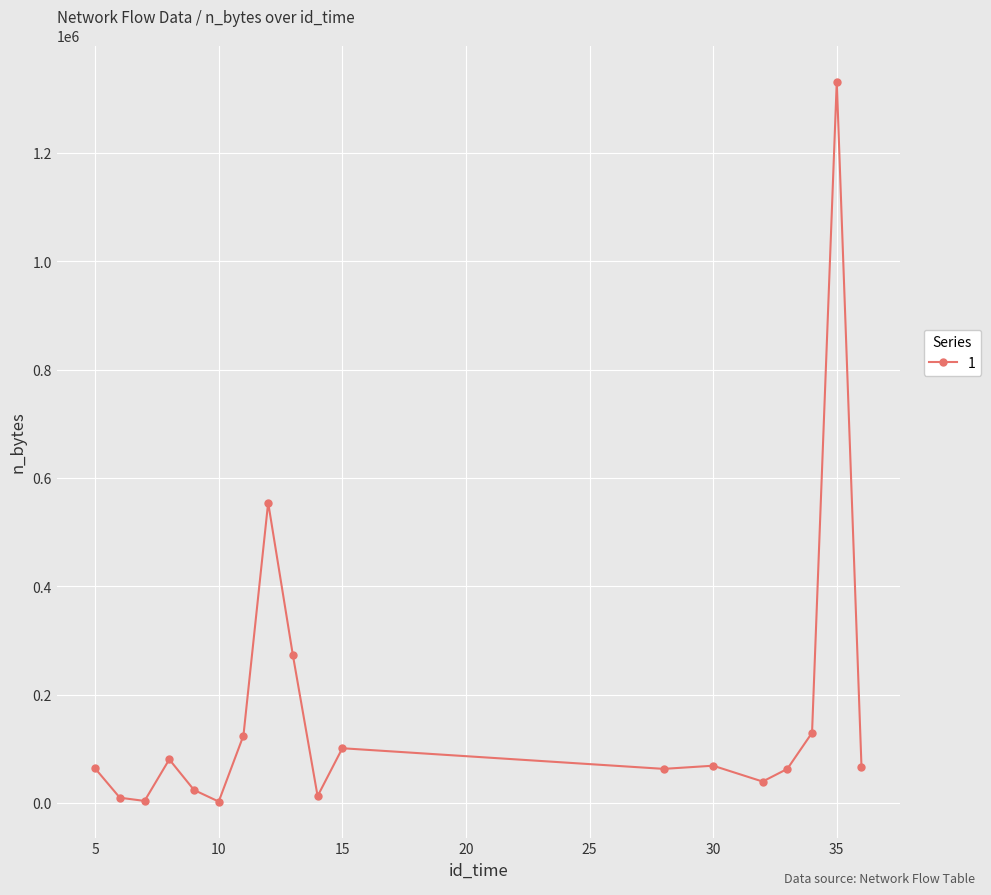

Does the chart have visible grid lines?

Yes